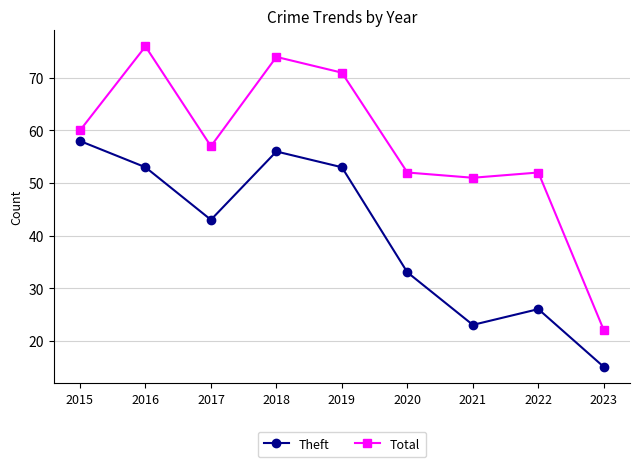

True or false: Theft has more than 1 points higher than both neighbors.

True